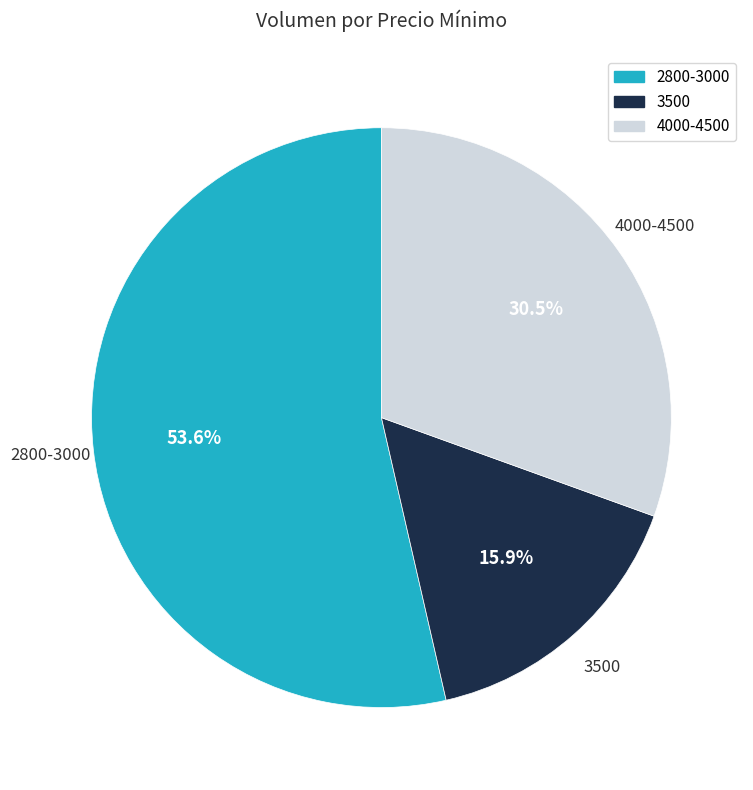

Is there any slice that represents more than half of the pie?

Yes